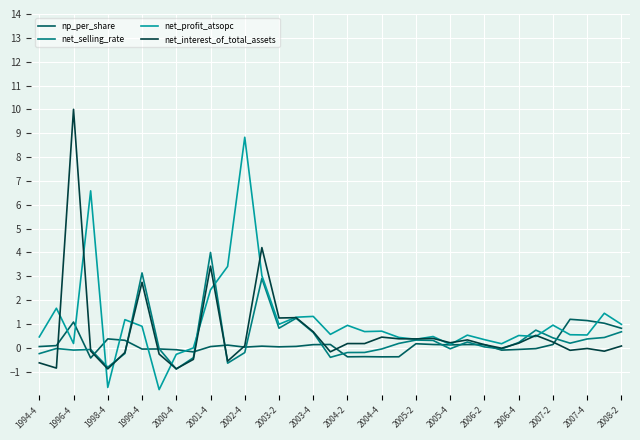

How many lines are shown in the chart?

4